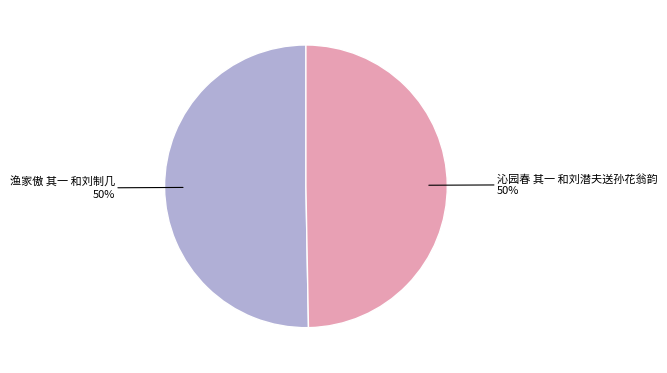

To the nearest percent, what is the average slice percentage?

50%